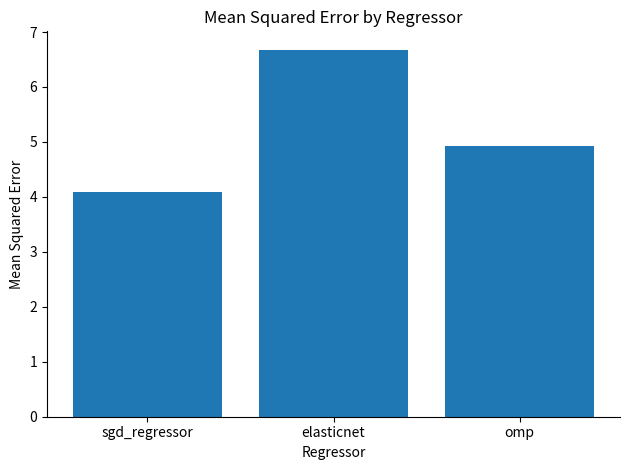

List the labels in order of value, smallest first.

sgd_regressor, omp, elasticnet